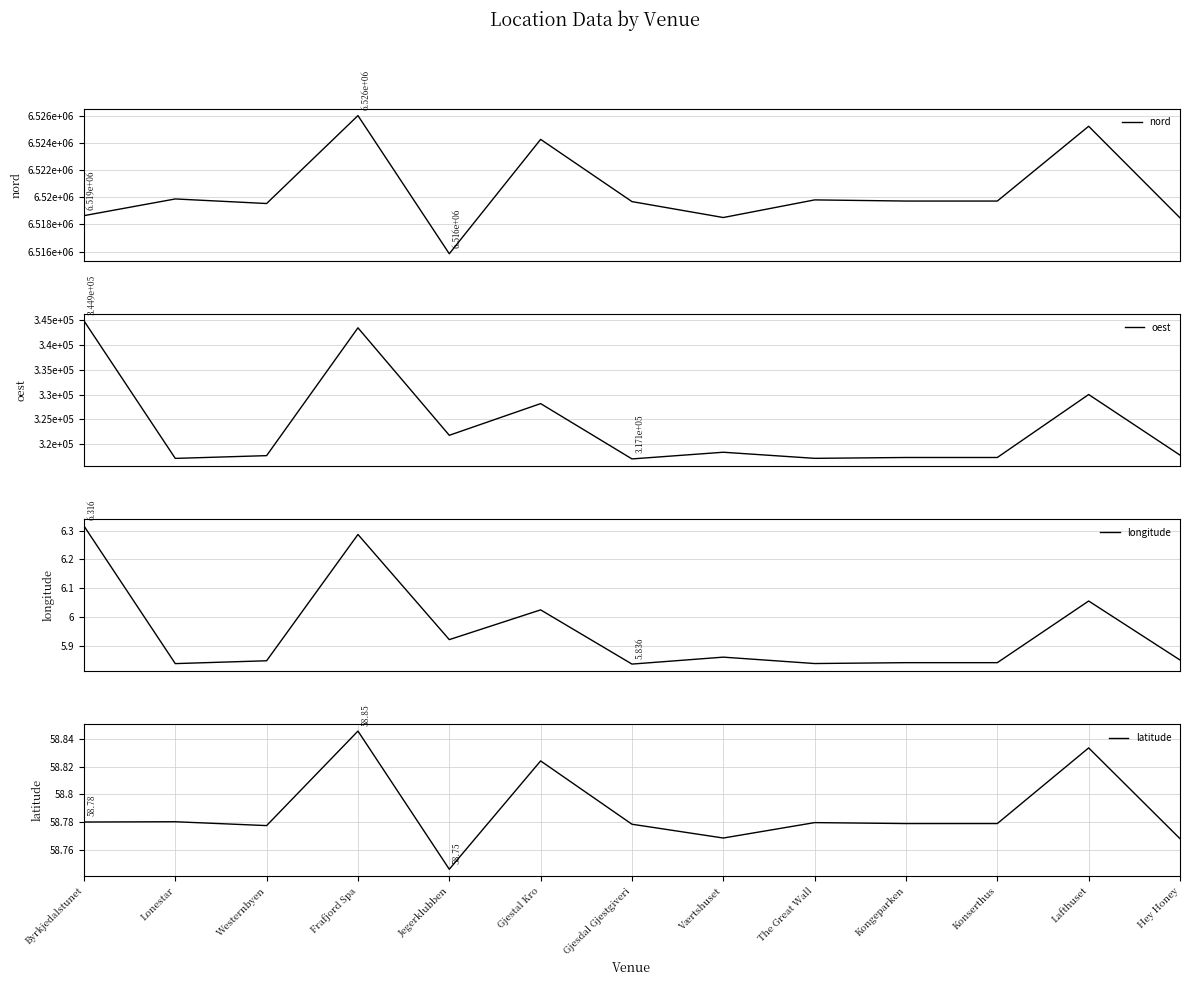

What is the average value of the oest series?

323727.0